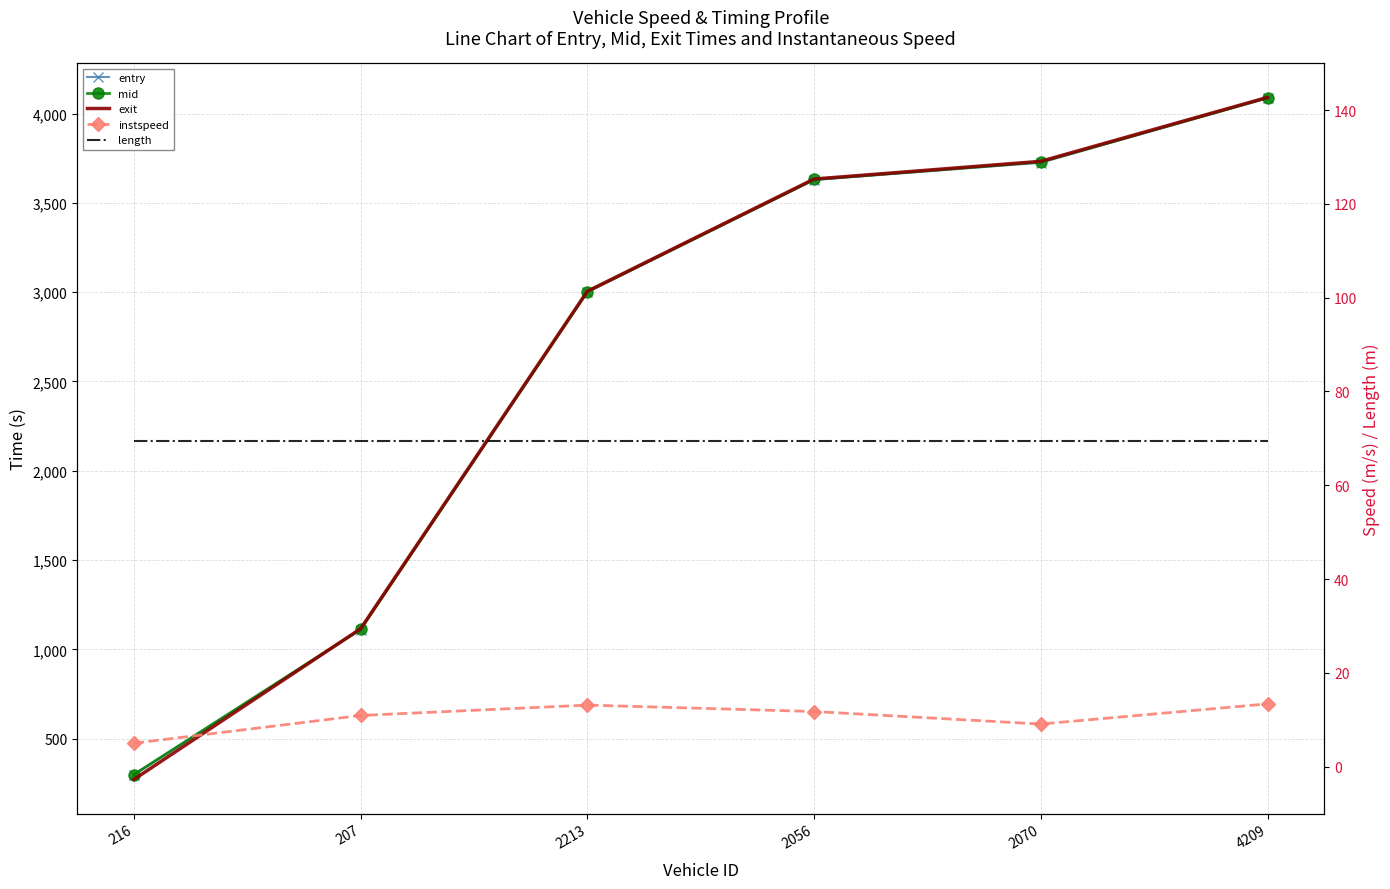

True or false: instspeed and length cross at least once.

False